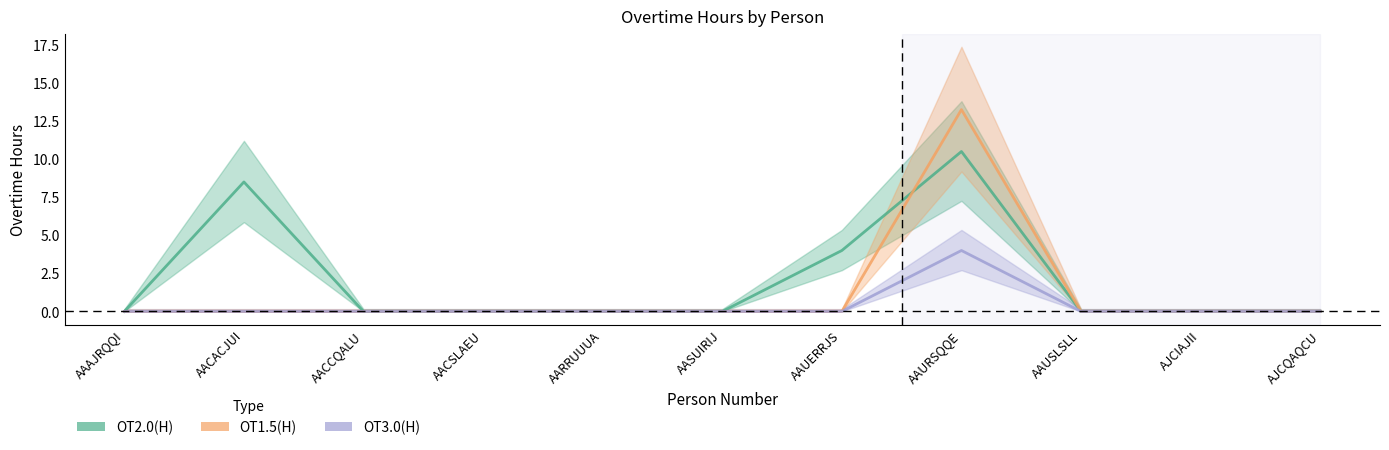

How many series are shown in this chart?

3